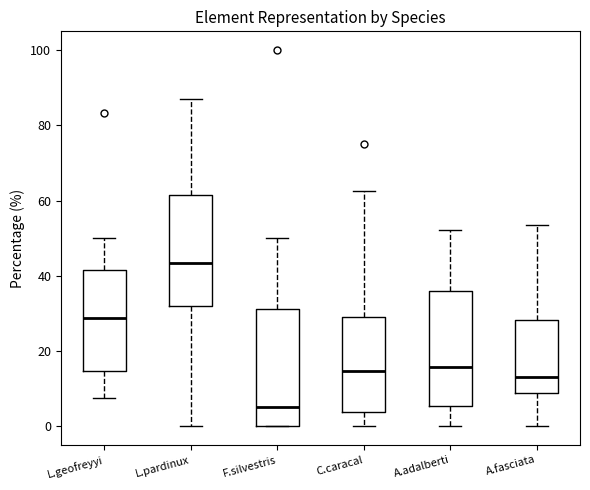

Reading left to right, read every box against the y-axis: the position of its median line, the range the box covers, and the ends of its whiskers. The values are not printed on the chart, so give them approximately, as read against the axis.

L.geofreyyi: median 28, box 14 to 42, whiskers 8 to 50
L.pardinux: median 44, box 32 to 62, whiskers 0 to 86
F.silvestris: median 6, box 0 to 32, whiskers 0 to 50
C.caracal: median 14, box 4 to 28, whiskers 0 to 62
A.adalberti: median 16, box 6 to 36, whiskers 0 to 52
A.fasciata: median 14, box 8 to 28, whiskers 0 to 54